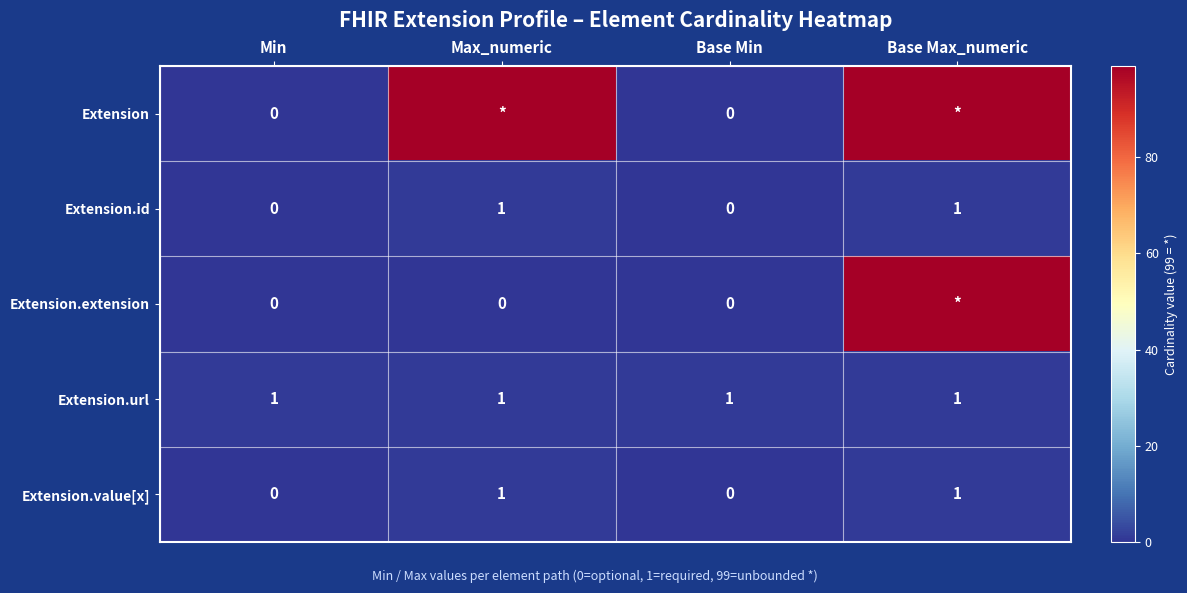

At how many categories does at least one series exceed 5?

2